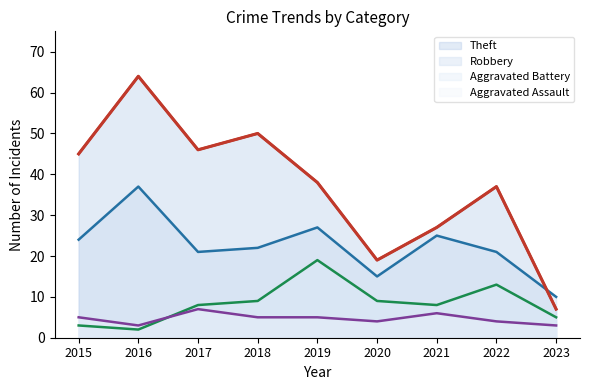

After their last crossing, which series has the higher values: Aggravated Assault or Aggravated Battery?

Aggravated Battery